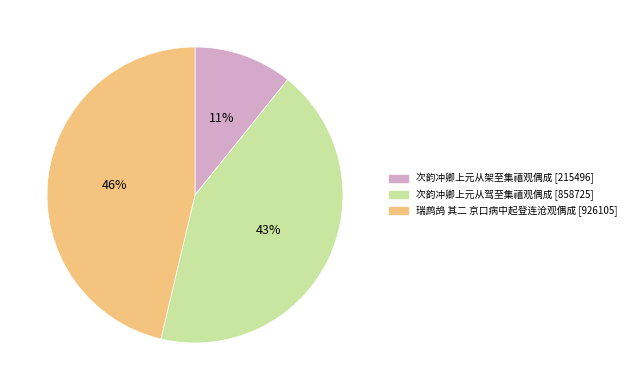

The 次韵冲卿上元从驾至集禧观偶成 slice represents 50% of the pie. True or false?

False